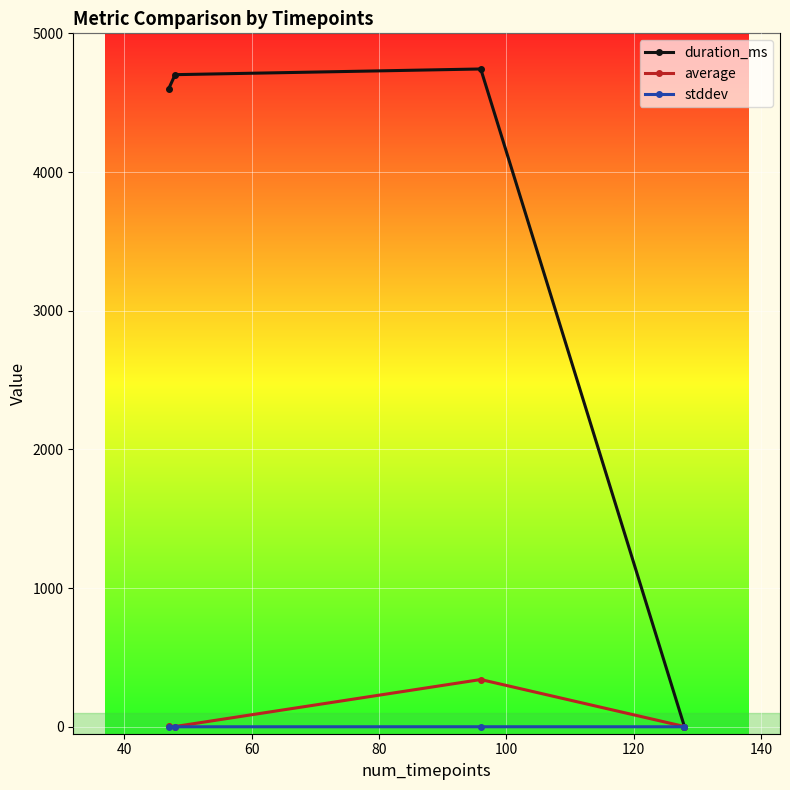

Which series has the widest spread of values?

duration_ms